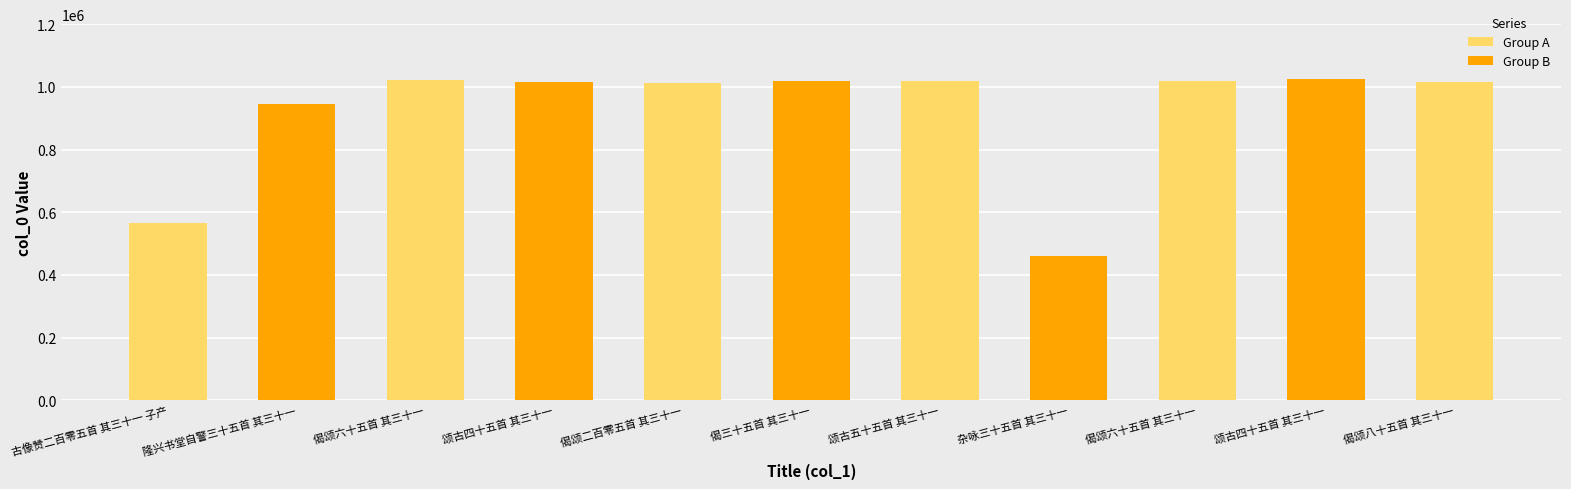

Reading left to right, transcribe all the data shown in this chart.

565341	944365	1021533	1013979	1012808	1018980	1017436	461718	1018633	1024406	1015427